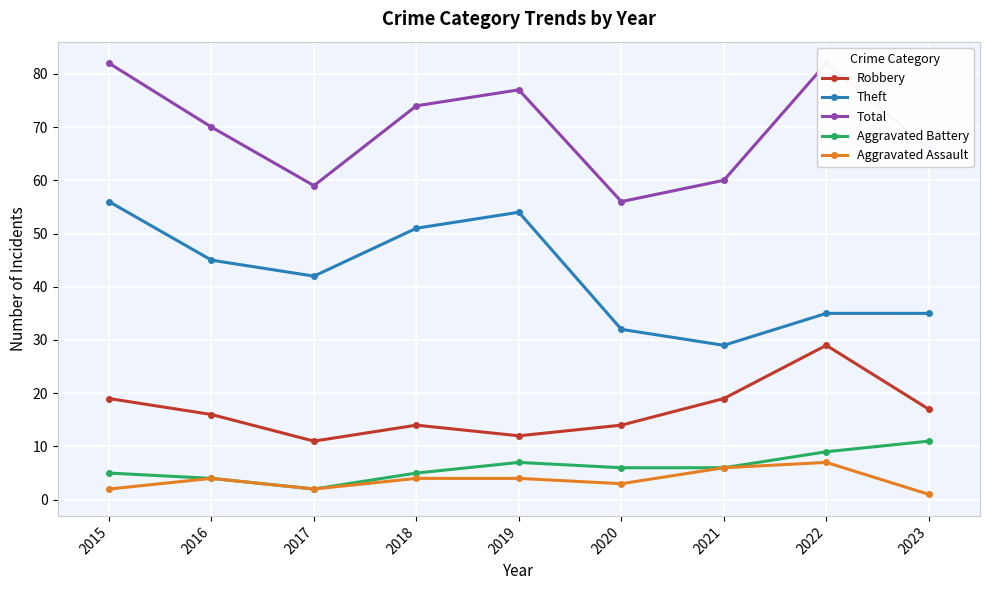

How many Aggravated Battery values are between 5 and 7?

5